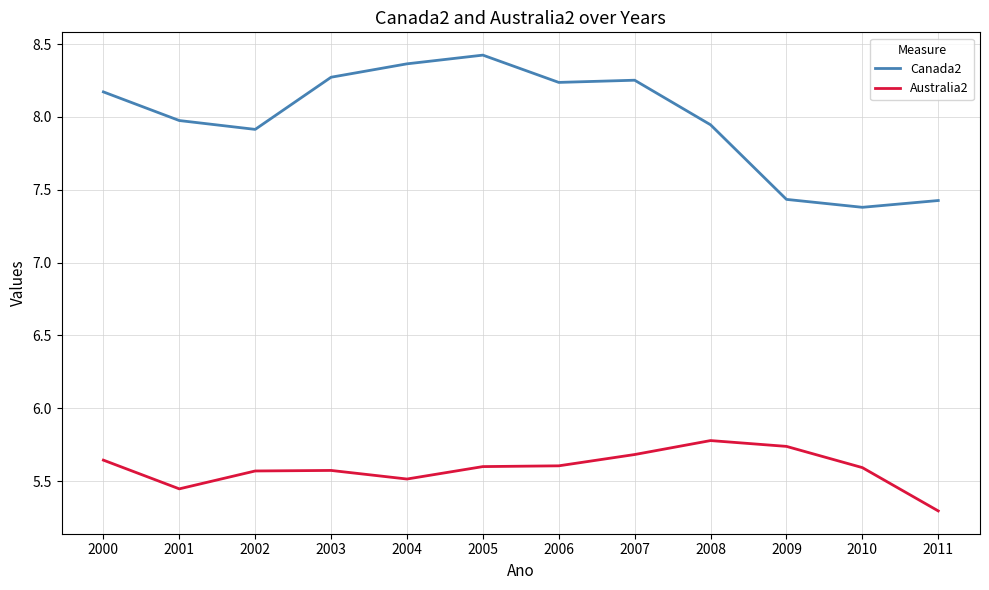

At which label does Canada2 first exceed 8?

2000